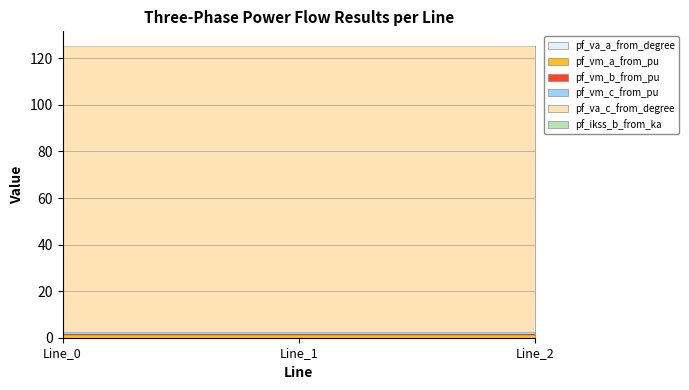

How many lines are shown in the chart?

6